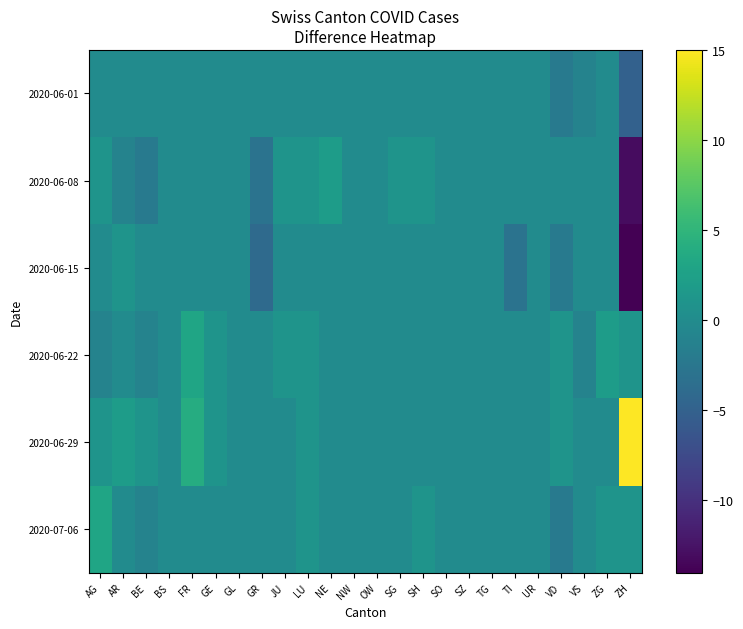

Between SG and NW, which is larger?

SG